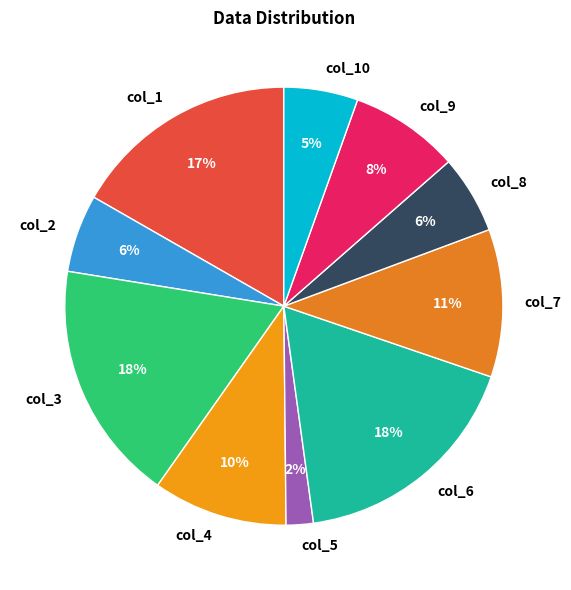

What is the smallest slice in the pie chart?

col_5